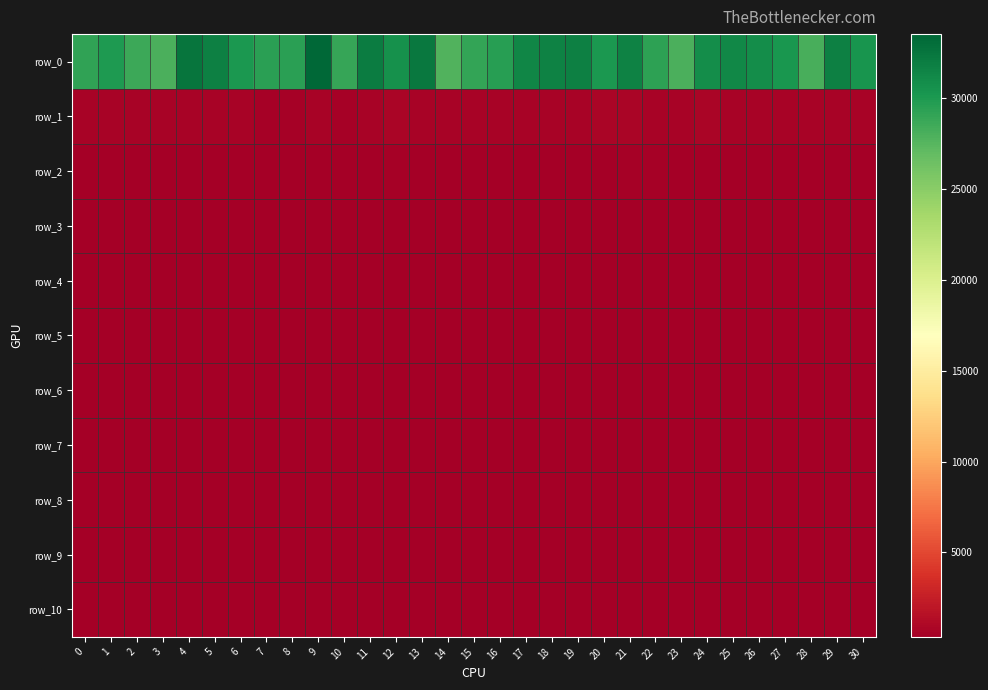

What is the average value of the row_1 series?

676.2